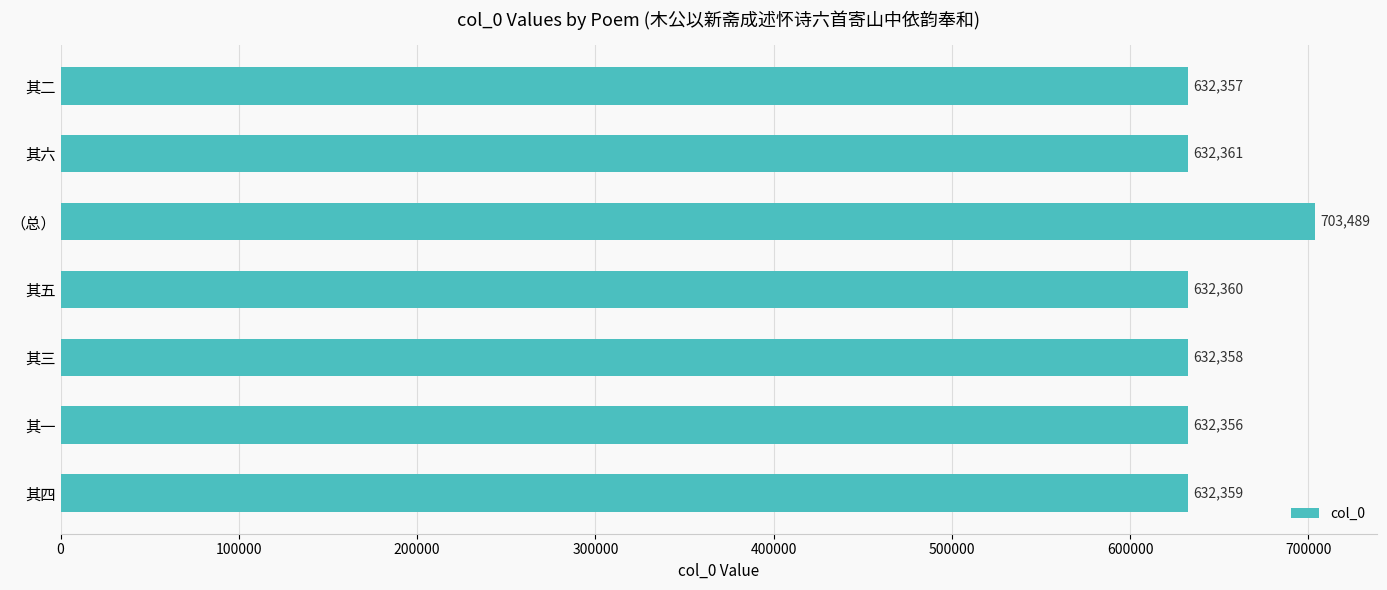

What is the average value?

642520